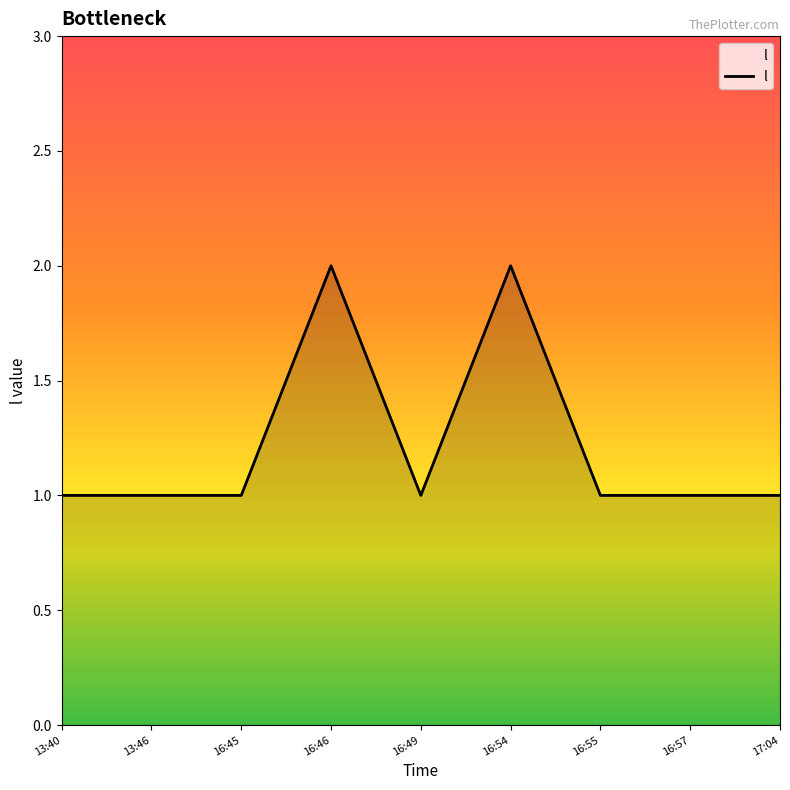

What position from the left is 16:55?

7